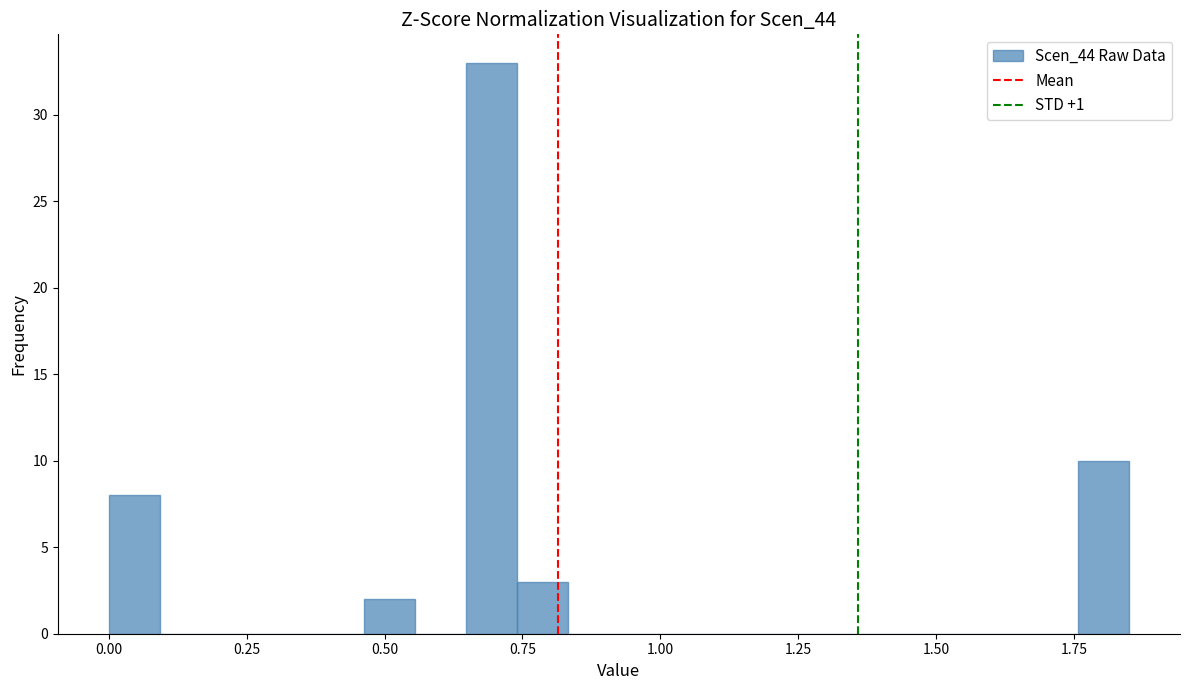

Read against the x-axis, roughly where is the centre of the tallest bar?

0.70